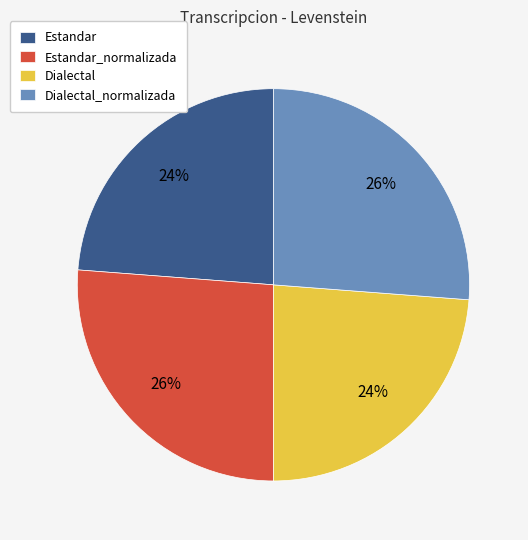

To the nearest percent, what is the combined percentage of Estandar_normalizada and Dialectal?

50%